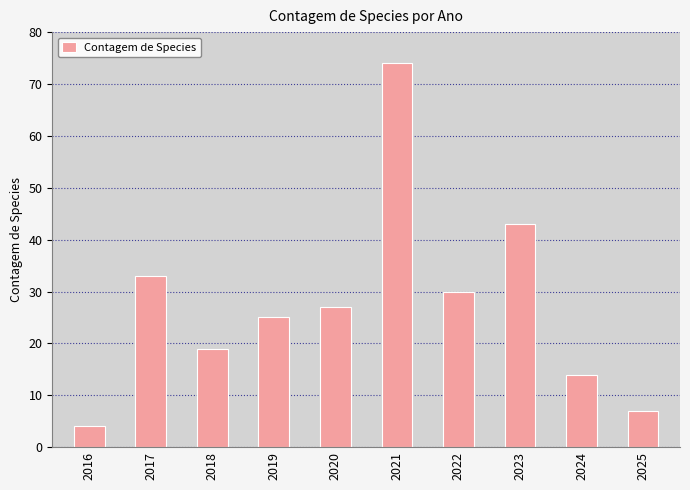

Between 2021 and 2020, which is larger?

2021